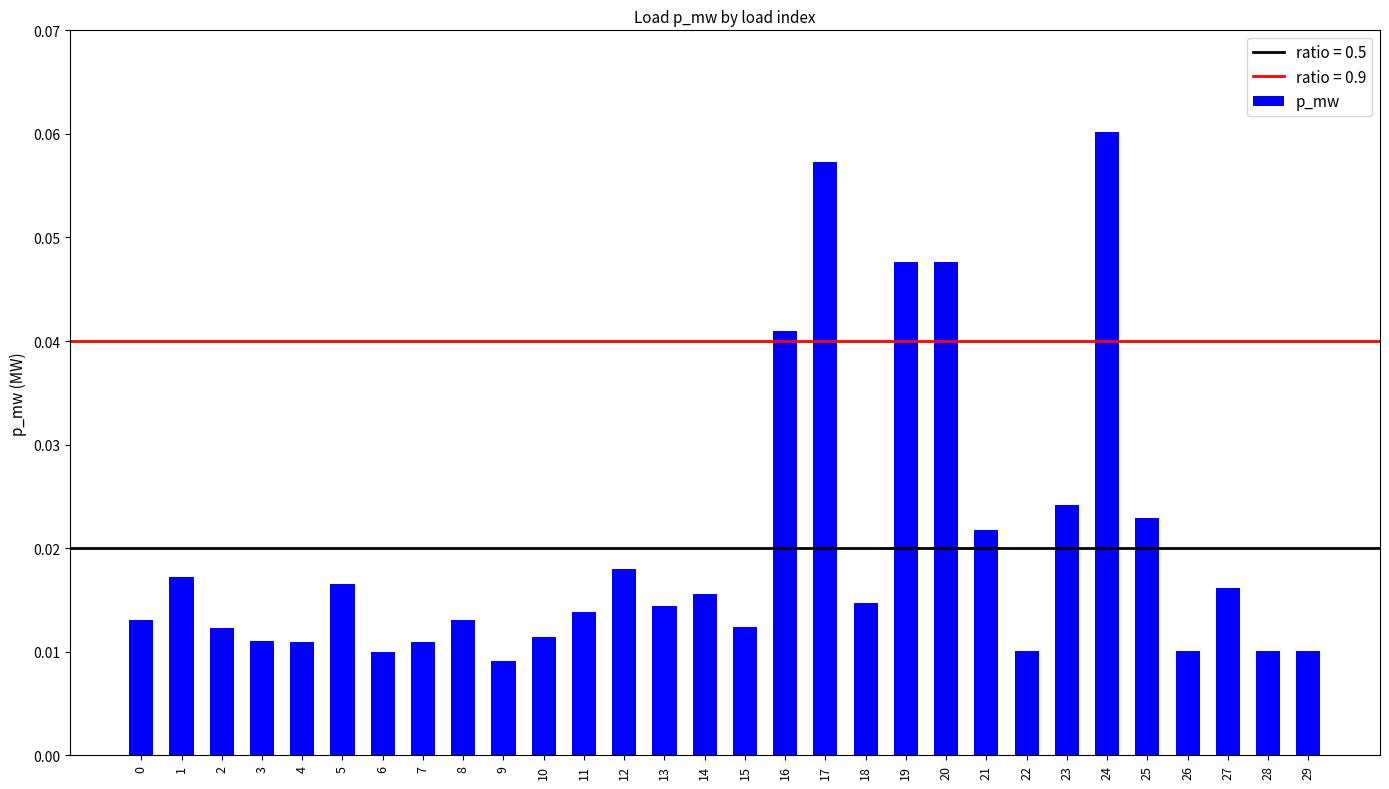

Does the chart contain stacked bars?

No